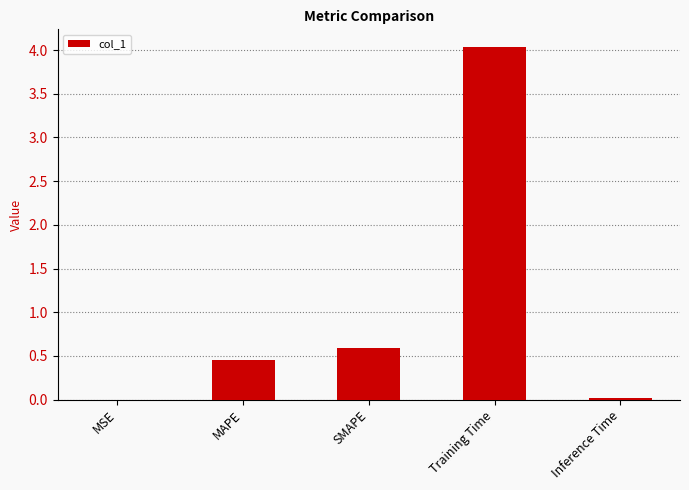

Where is the data nearest to the value 2?

SMAPE